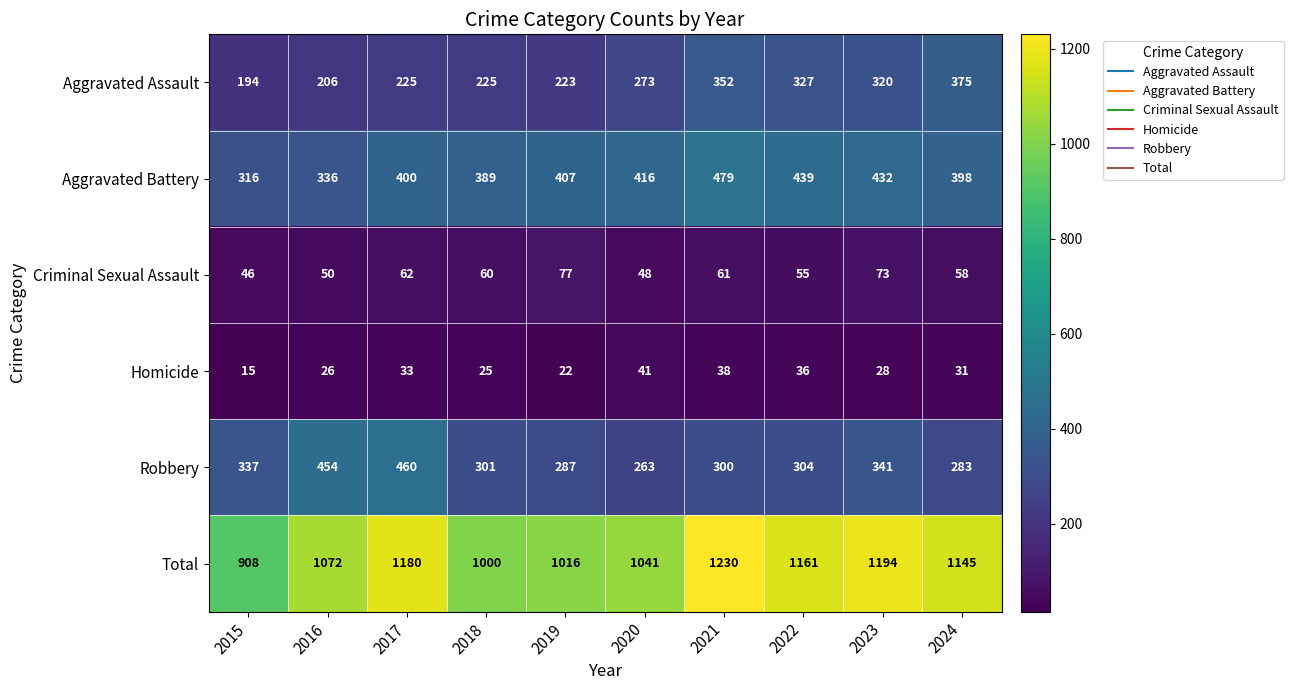

List the labels in order of Homicide value, smallest first.

2015, 2019, 2018, 2016, 2023, 2024, 2017, 2022, 2021, 2020